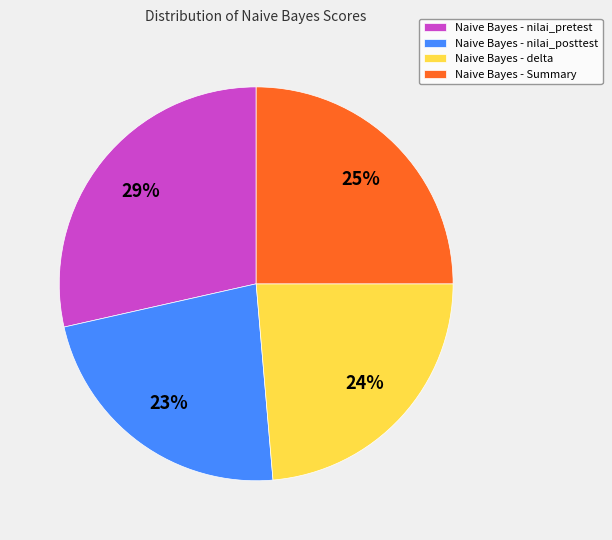

Does Naive Bayes - Summary account for over 50% of the chart?

No